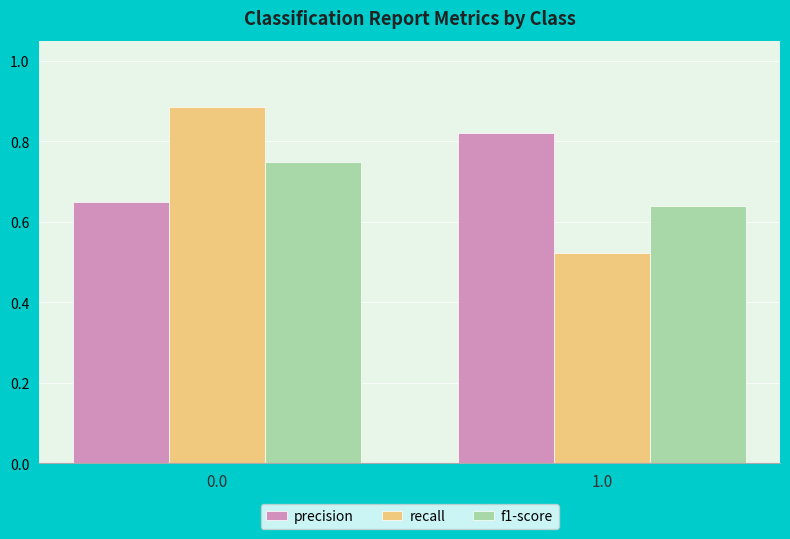

The value of recall at 1.0 is 0.3. True or false?

False